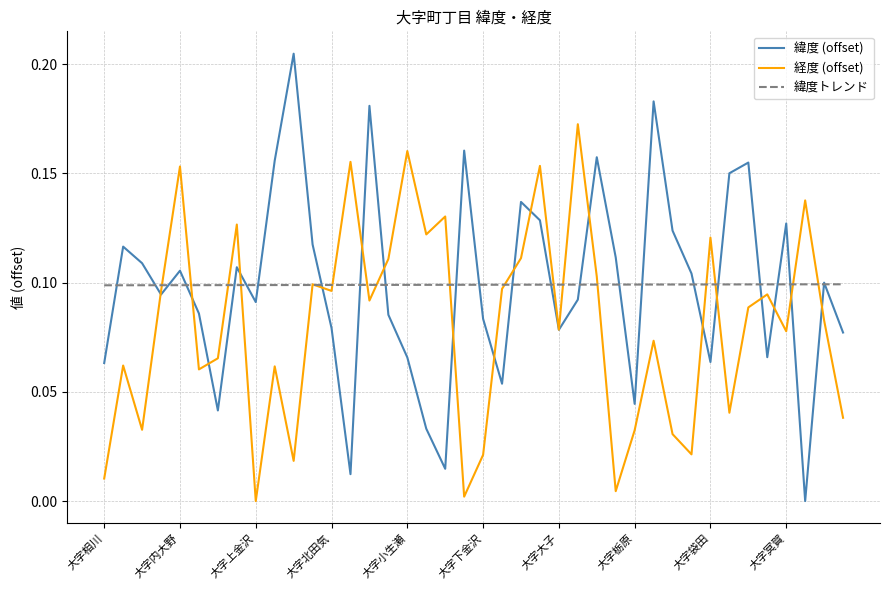

True or false: 緯度トレンド and 緯度 (offset) cross at least once.

True